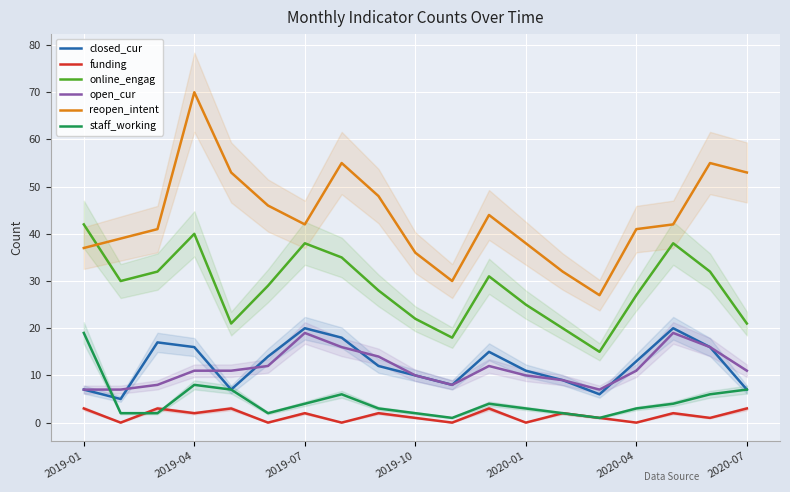

Is it true that open_cur equals 16 at 2019-10?

False